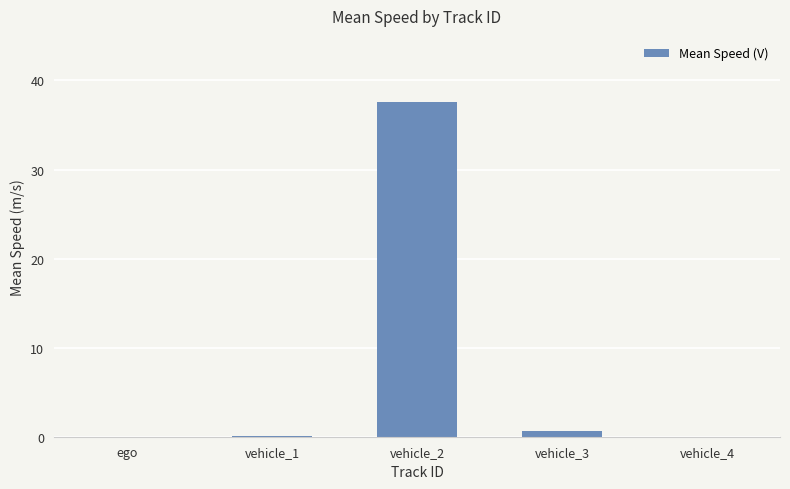

What is the change in value from vehicle_1 to vehicle_2?

+37.5